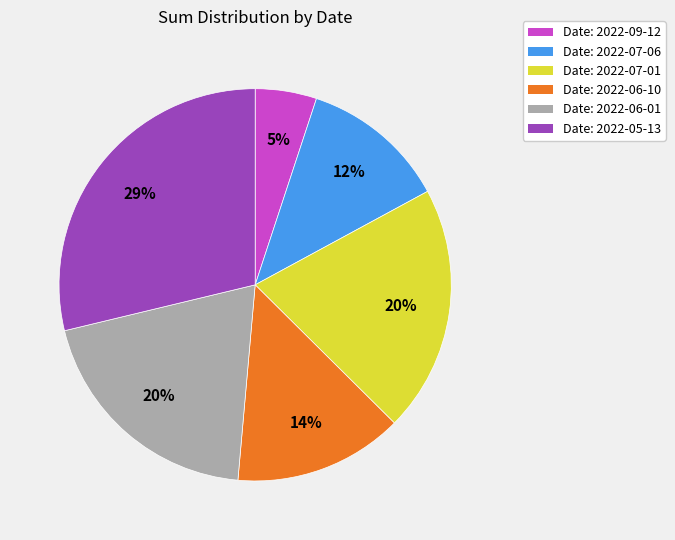

To the nearest percent, what percentage of the pie is Date: 2022-06-01?

20%